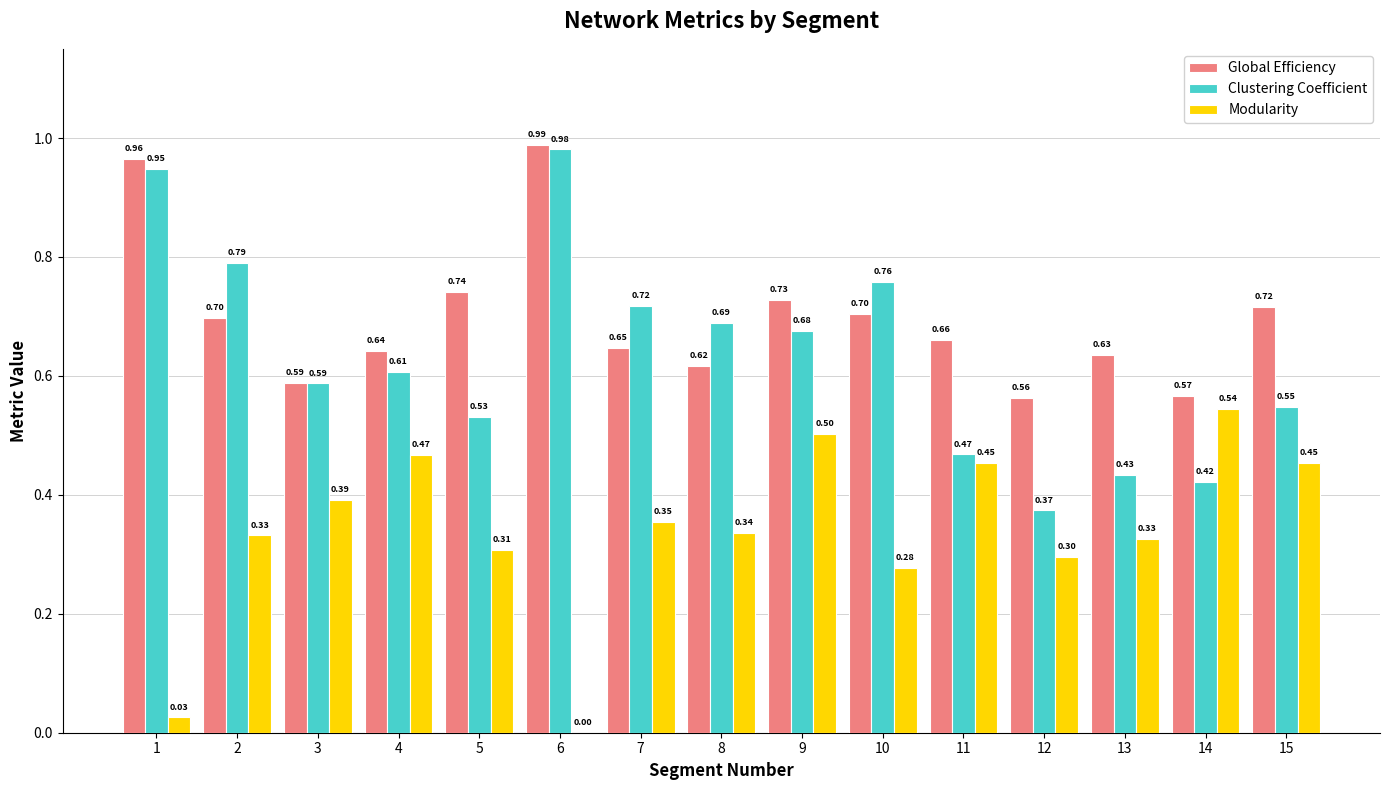

Between 4 and 8, which series saw the biggest shift?

Modularity